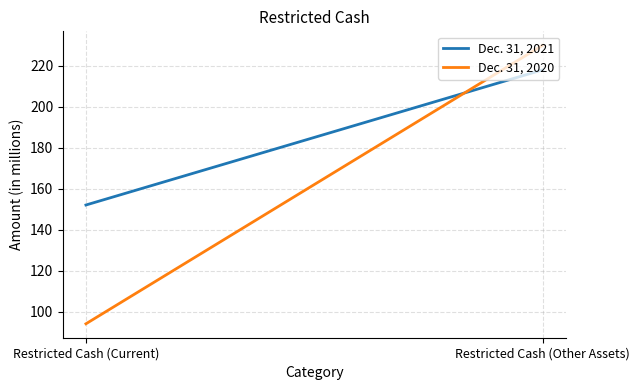

What is the approximate value of Dec. 31, 2020 at Restricted Cash (Other Assets)?

230